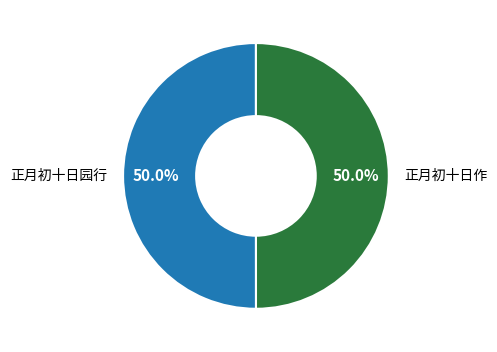

What is the ratio of the value at 正月初十日作 to the value at 正月初十日园行?

1.0